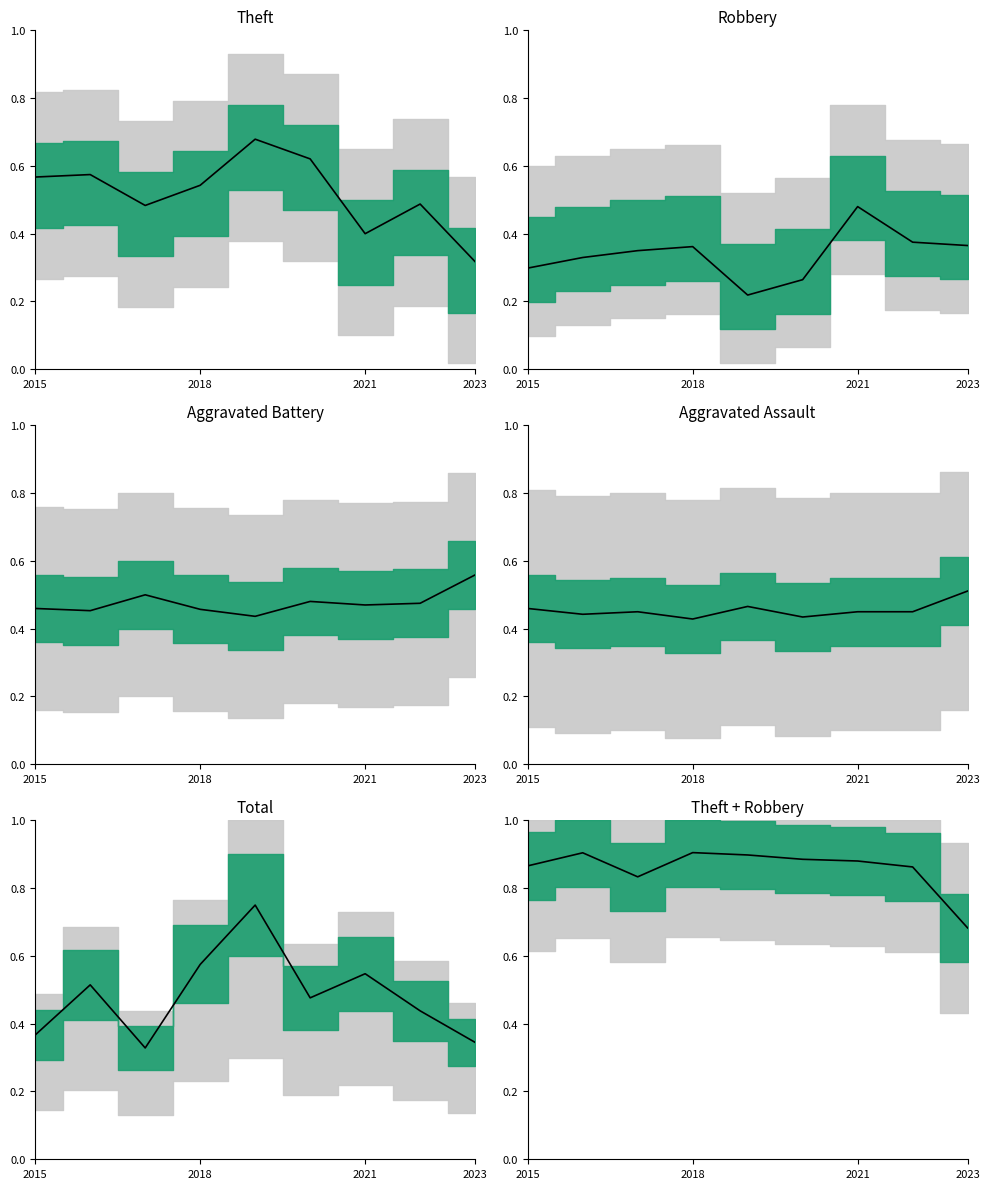

At which label is the value closest to 0?

2023